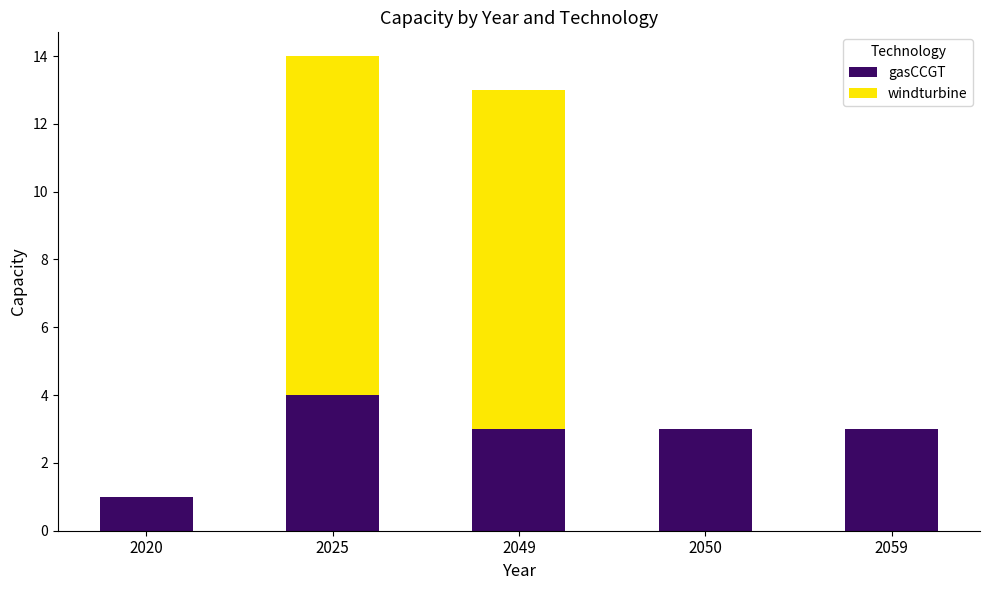

The gasCCGT series shows 4 at 2059. True or false?

False